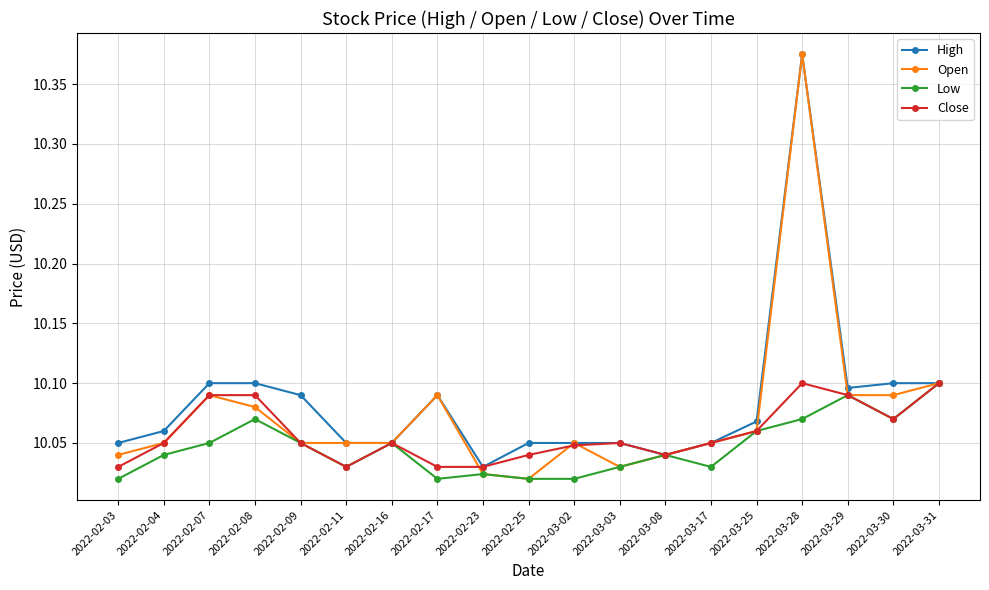

What is the label of the 1st point from the left?

2022-02-03